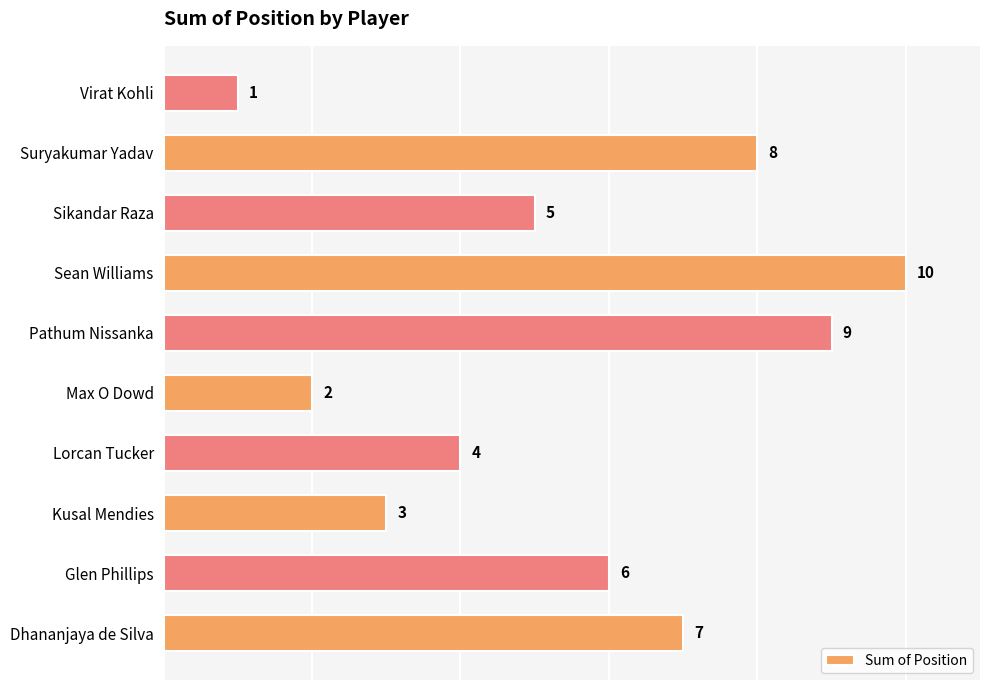

Rank the categories by value from highest to lowest.

Sean Williams, Pathum Nissanka, Suryakumar Yadav, Dhananjaya de Silva, Glen Phillips, Sikandar Raza, Lorcan Tucker, Kusal Mendies, Max O Dowd, Virat Kohli